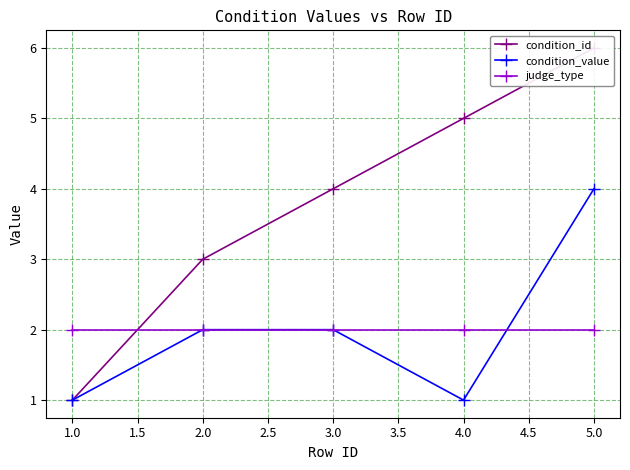

What is the maximum value shown in the chart?

6